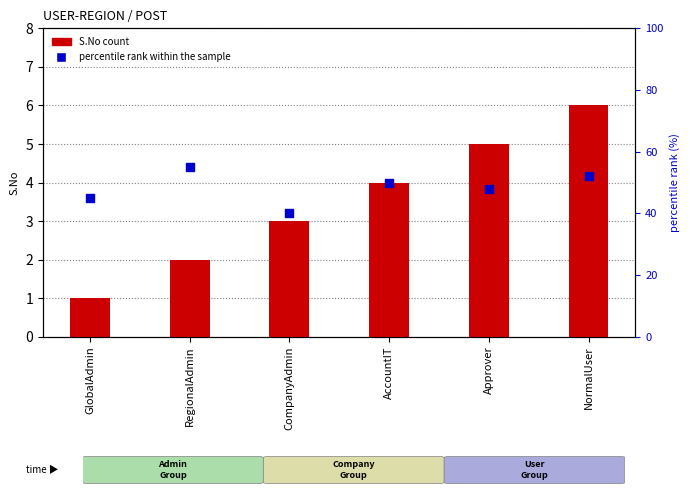

What are all the series names shown in the legend?

S.No count, percentile rank within the sample